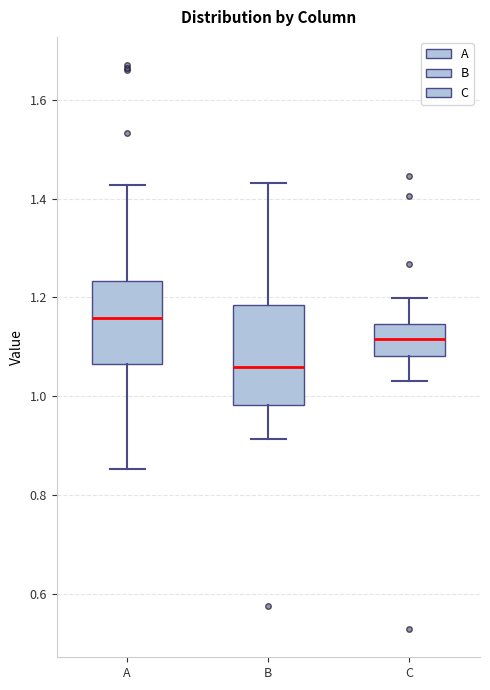

Which box has the lowest median line?

B